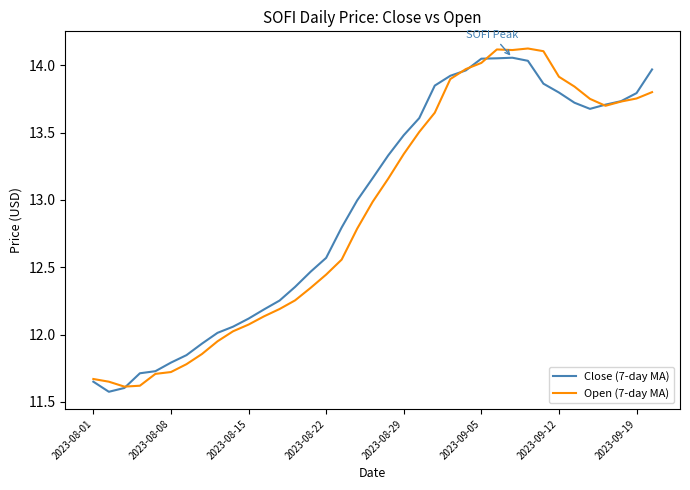

What is the lowest value of the Open (7-day MA) series?

11.6